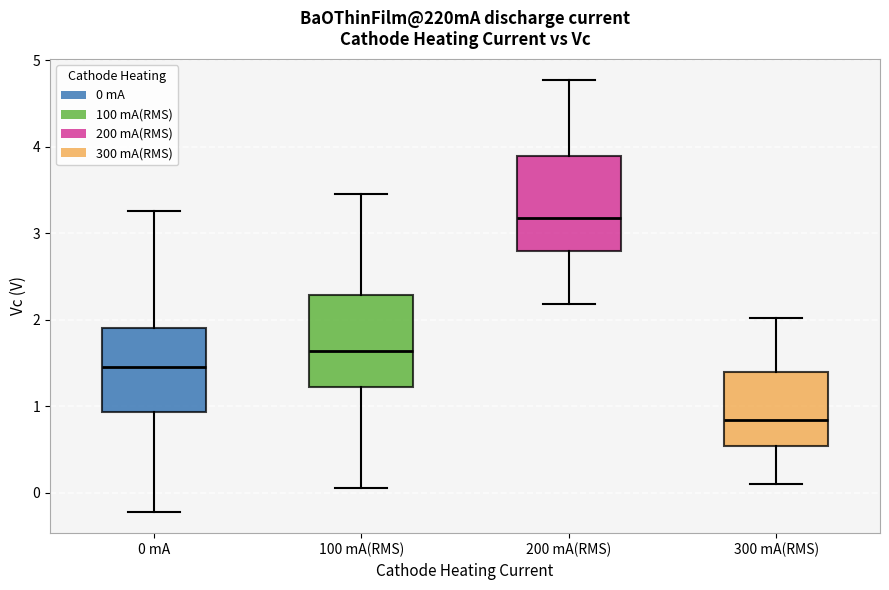

Where does the upper whisker of the box for 200 mA(RMS) end on the y-axis? The values are not printed on the chart, so give them approximately, as read against the axis.

4.8